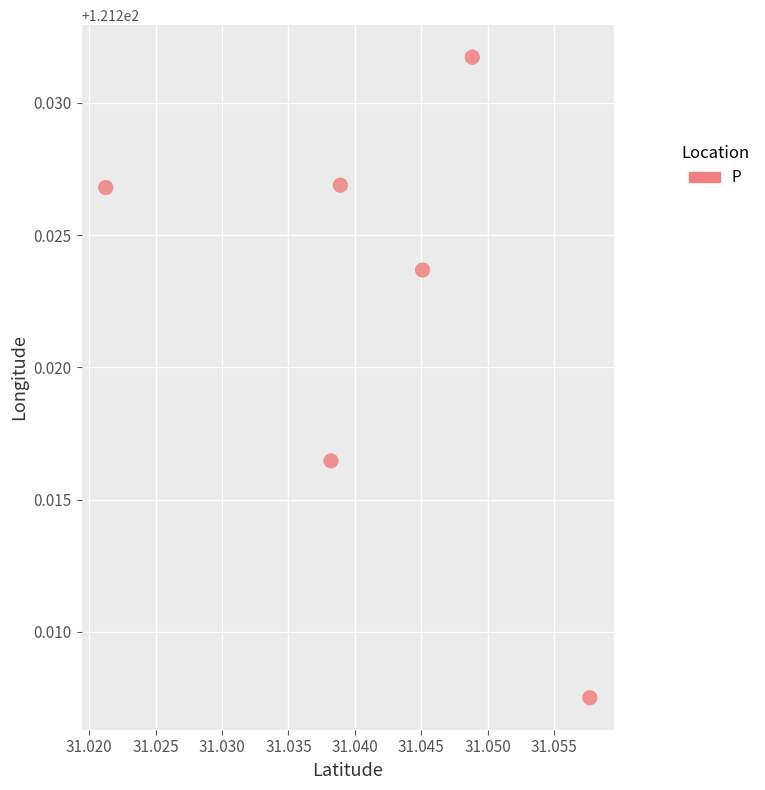

What is the average X value?

31.0